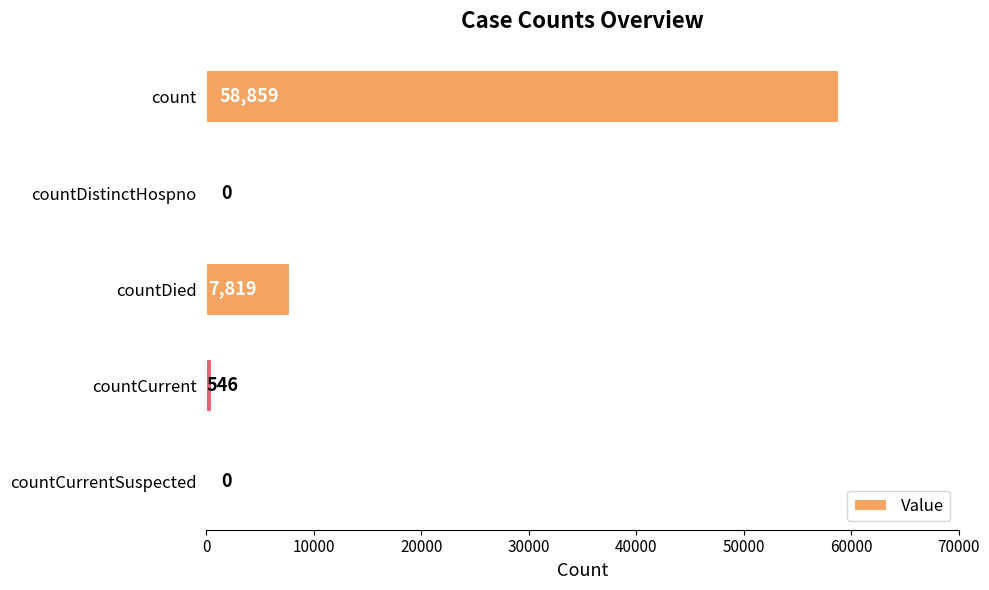

What is the sum of all values?

67224